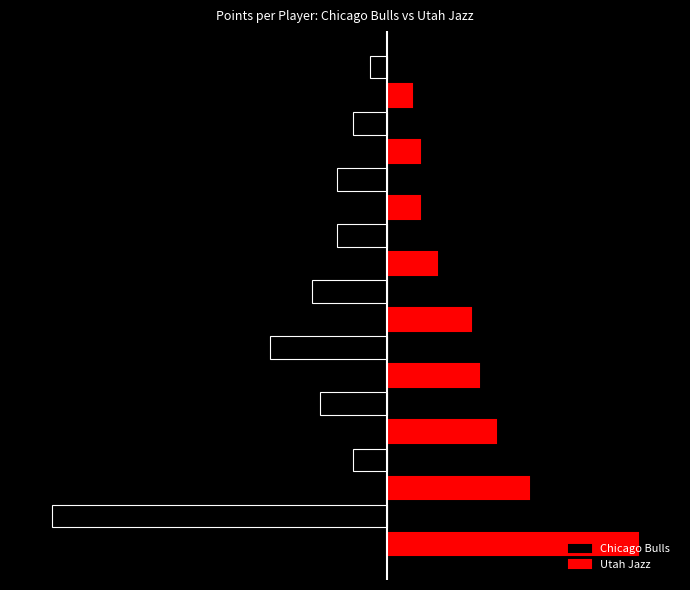

Does the chart contain stacked bars?

No